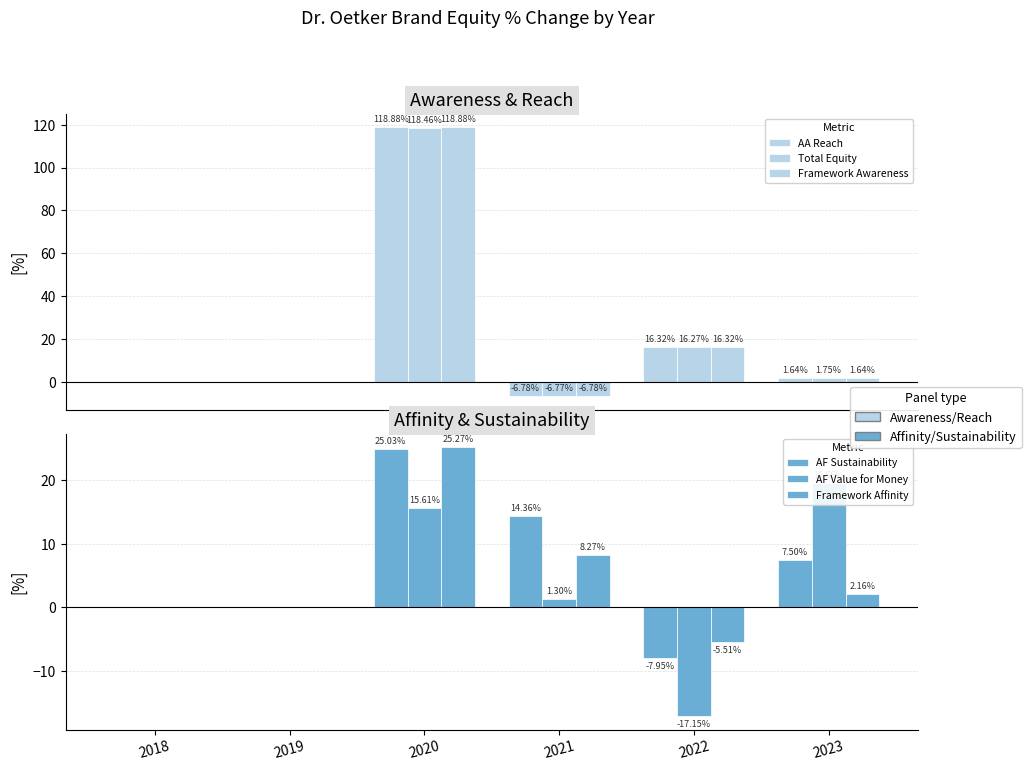

What is the lowest value of the AF Sustainability series?

-8.0